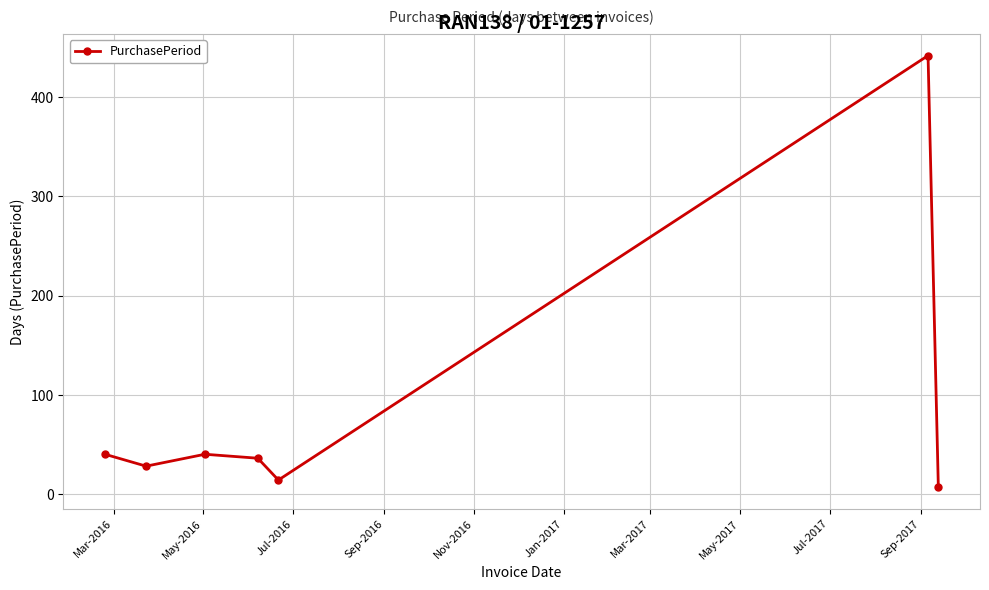

What is the sum of all values?

607